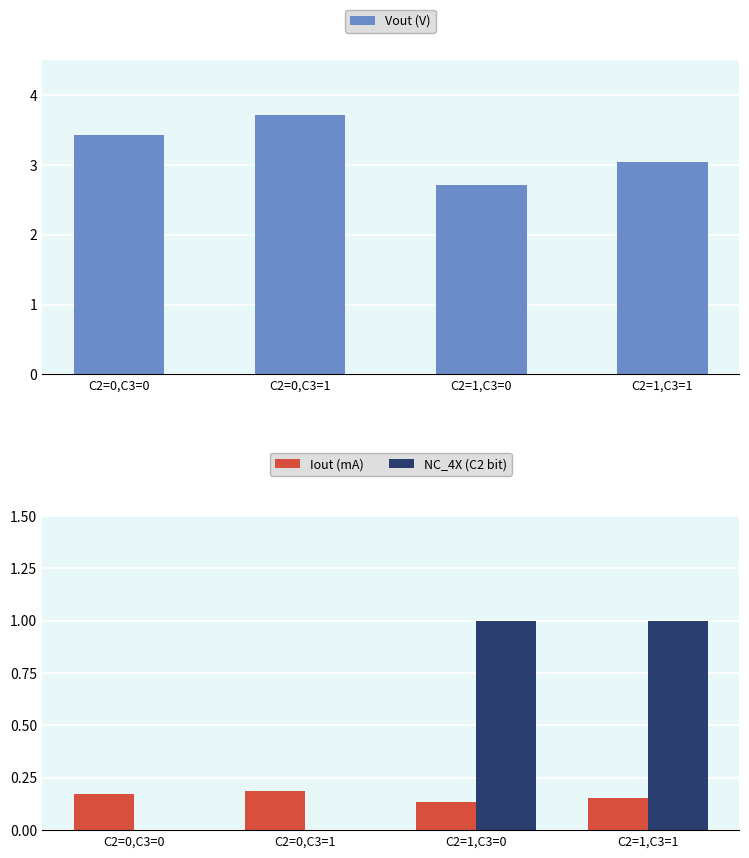

What is the sum of all Iout (mA) values?

0.6